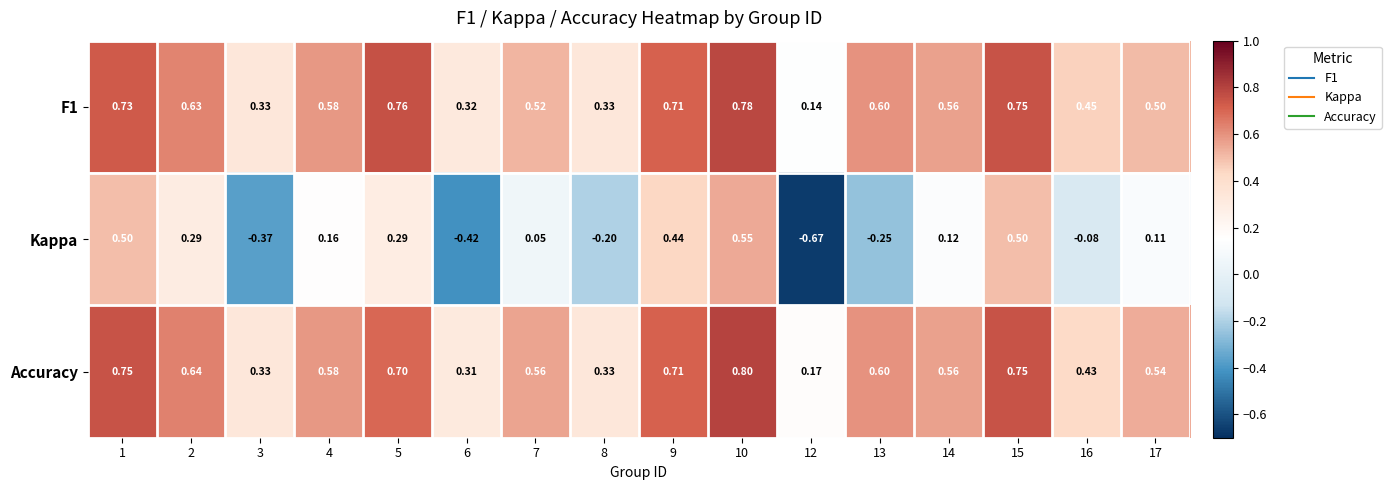

Rank the series by their maximum value, from lowest to highest.

Kappa, F1, Accuracy